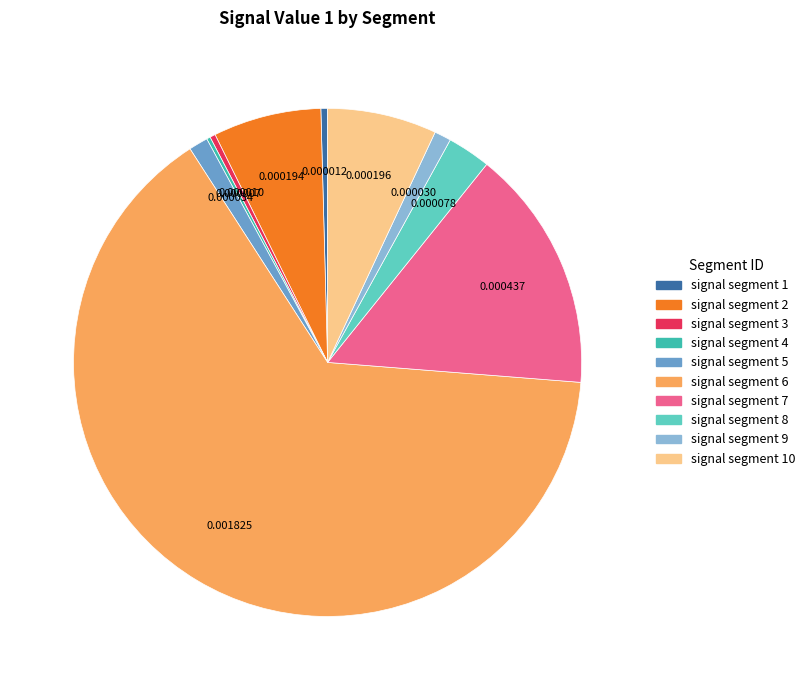

Does any single category account for the majority?

Yes